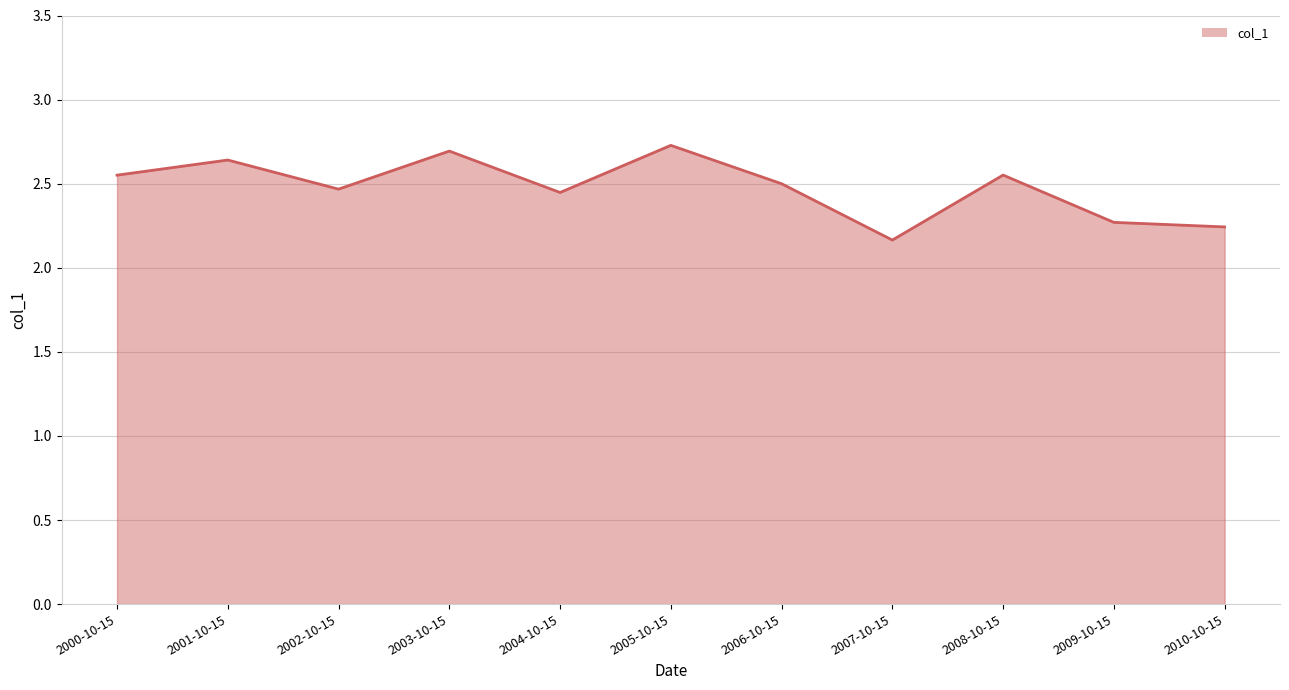

Between 2007-10-15 and 2004-10-15, which is larger?

2004-10-15